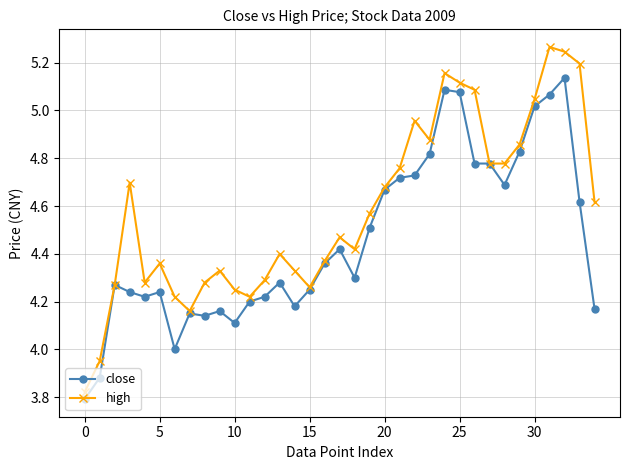

Which series has the widest spread of values?

high